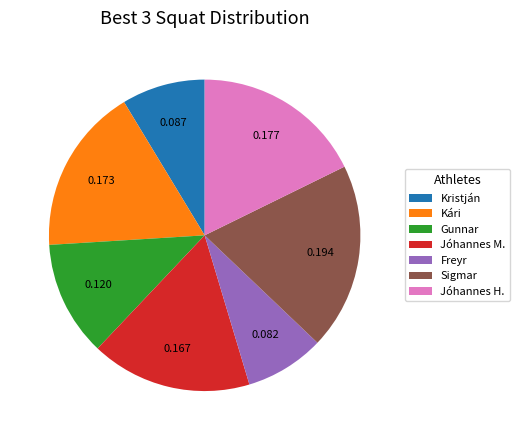

Is the sum of Gunnar and Jóhannes H. greater than half?

No